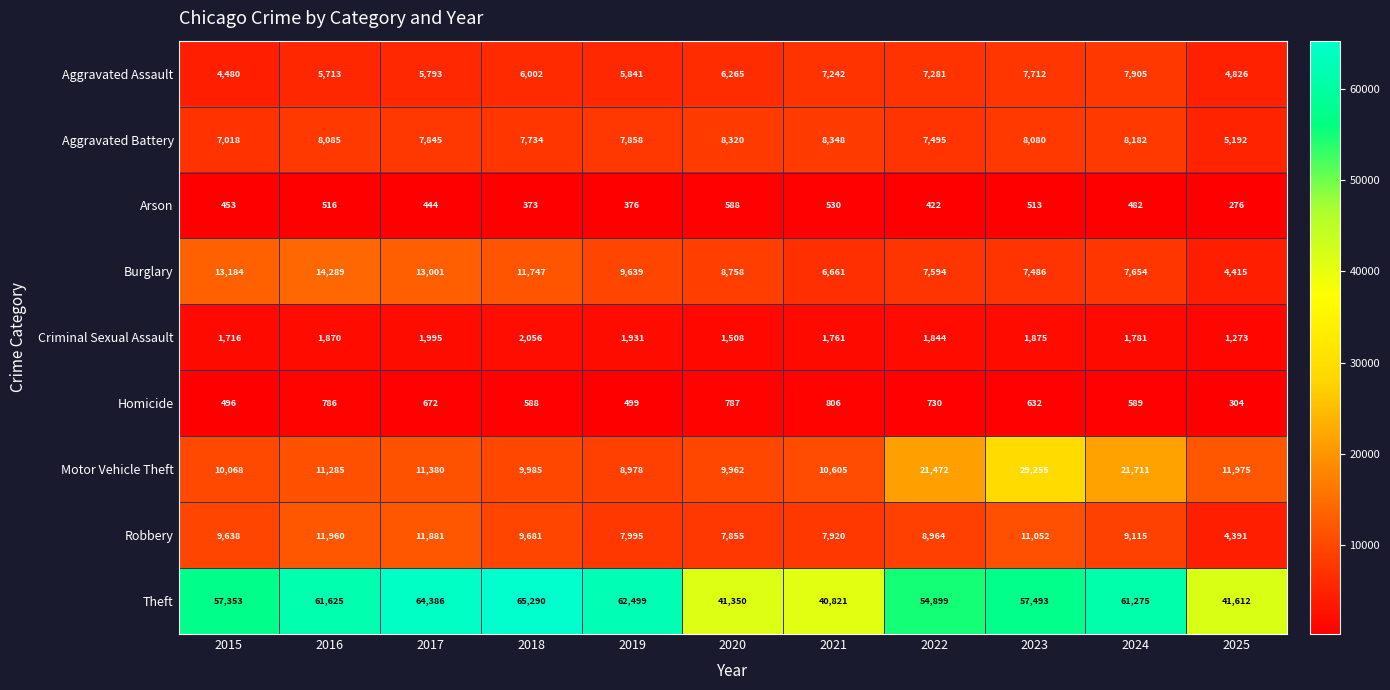

Which series changed the most between 2021 and 2022?

Theft